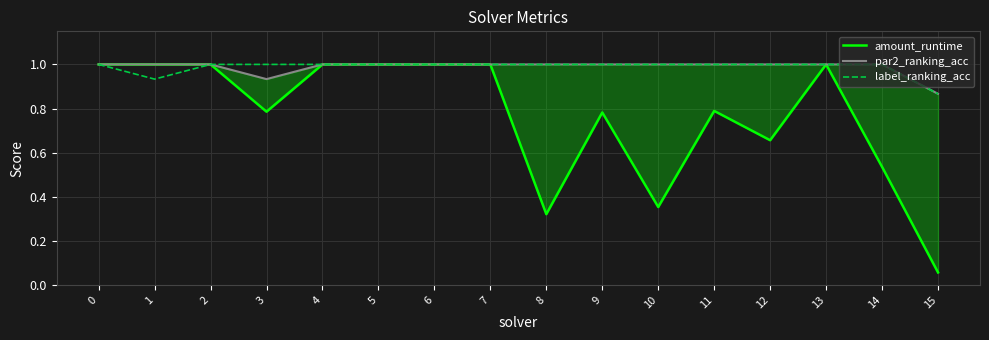

List the labels in order of label_ranking_acc value, smallest first.

15, 1, 0, 2, 3, 4, 5, 6, 7, 8, 9, 10, 11, 12, 13, 14